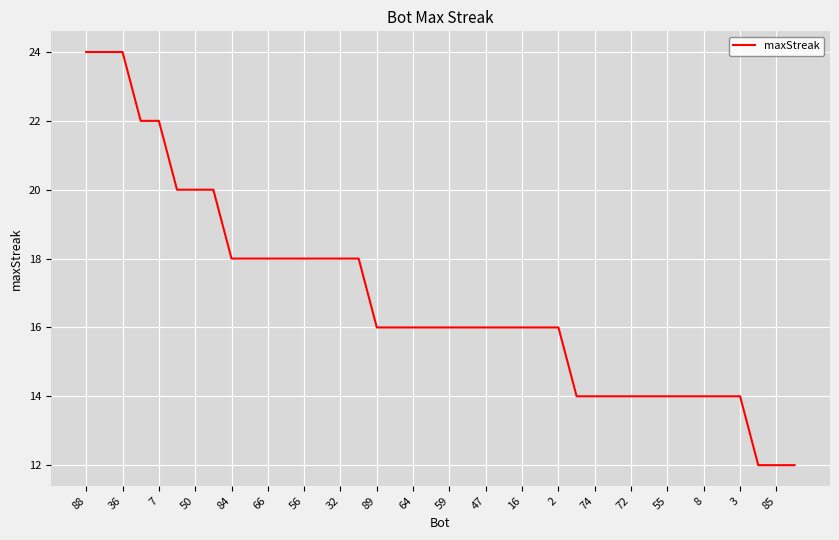

What is the greatest value displayed?

24